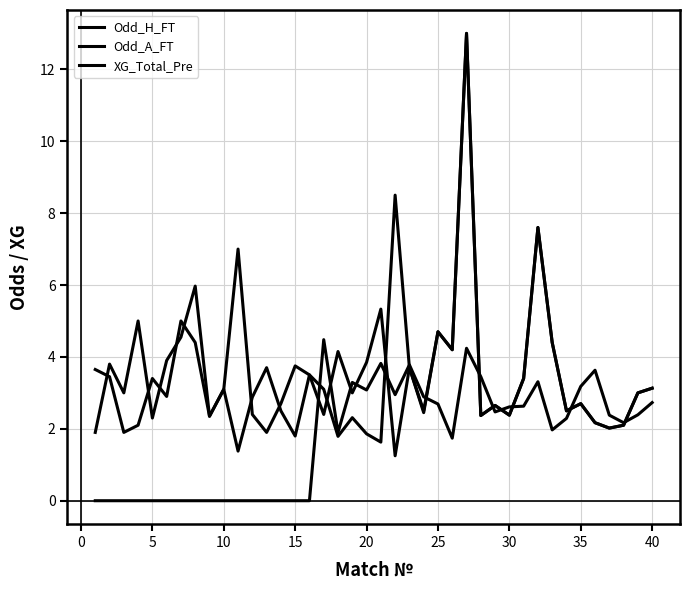

Does the chart display data point markers on the line(s)?

No